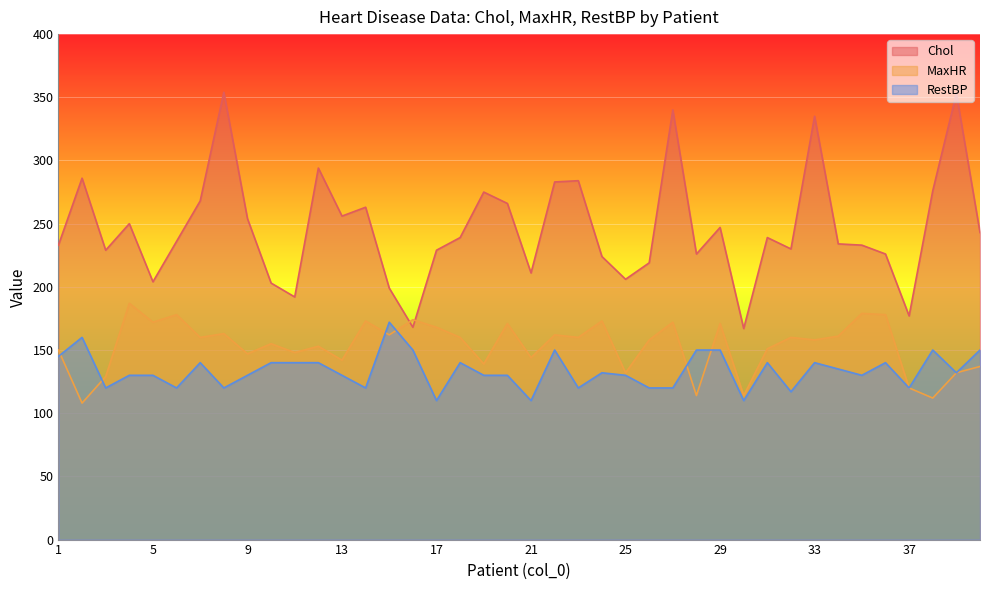

What is the difference between the second highest and minimum values in the RestBP series?

50